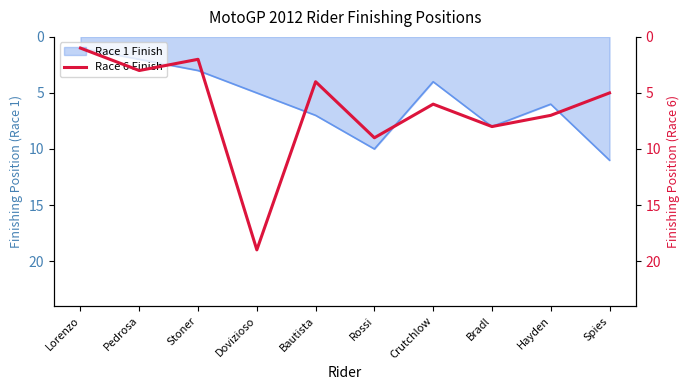

How many data points are above 6?

4